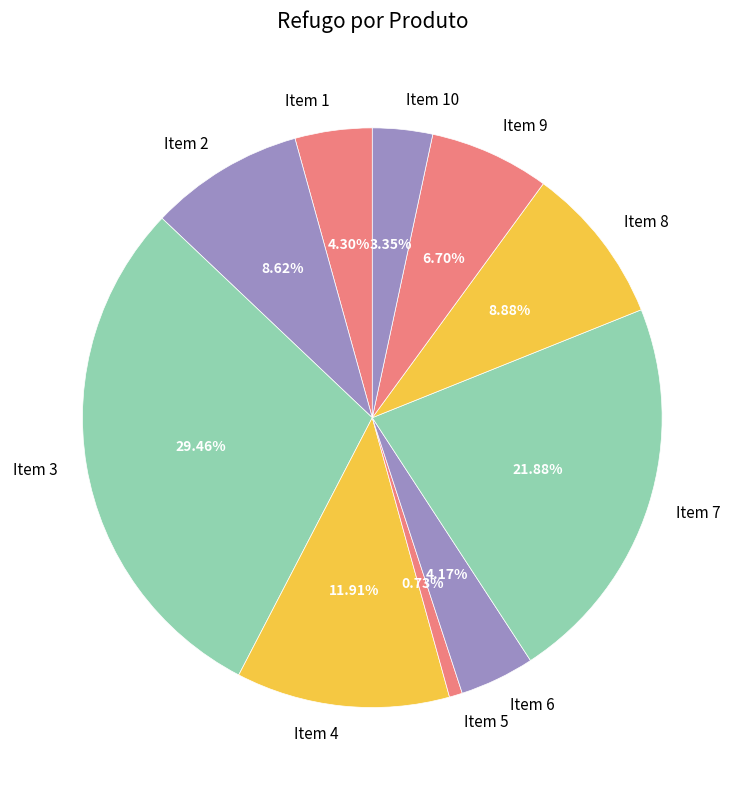

To the nearest percent, what is the difference between the largest and smallest slice percentages?

29%